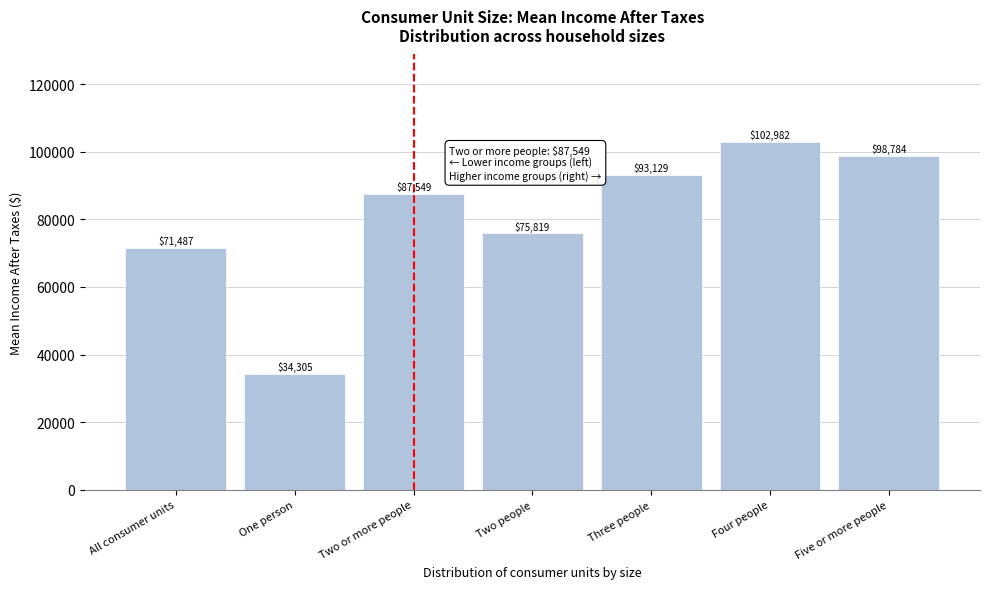

Reading right to left, extract all data points from this chart.

Five or more people=98784	Four people=102982	Three people=93129	Two people=75819	Two or more people=87549	One person=34305	All consumer units=71487